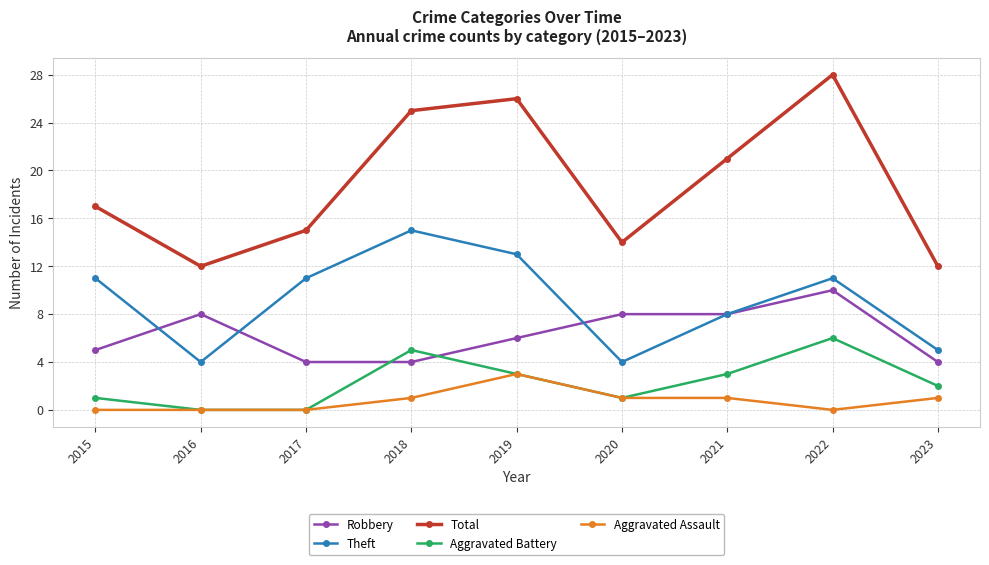

How many distinct data groups are displayed?

5